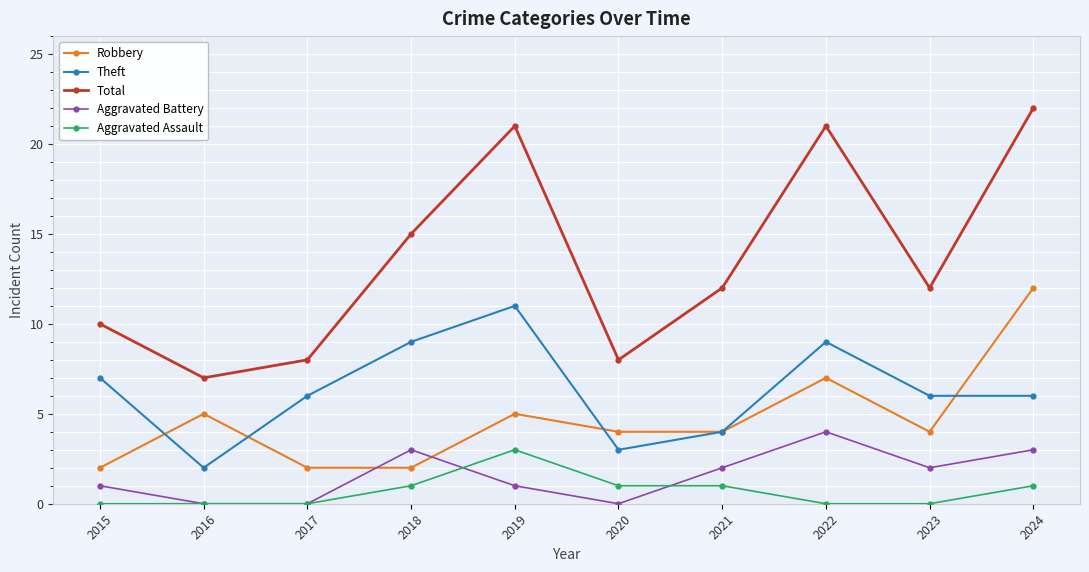

The value of Robbery at 2018 is 2. True or false?

True